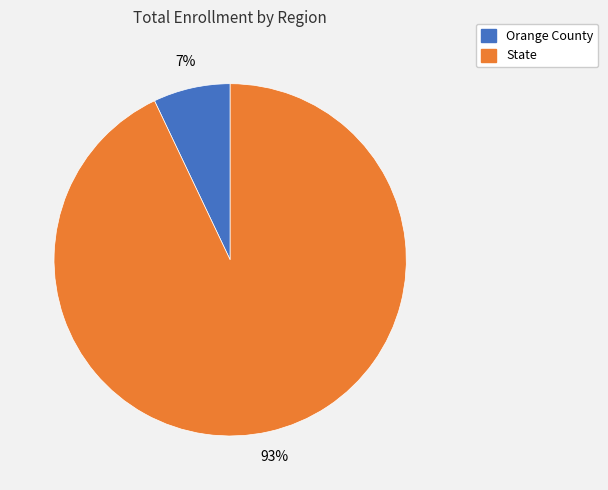

What percentage is the Orange County slice, to the nearest percent?

7%